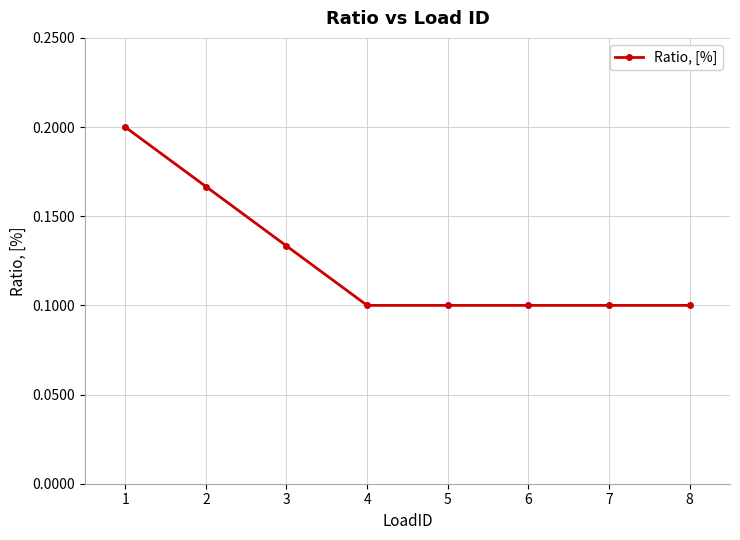

The chart shows a value of 0.2 at 3. True or false?

False